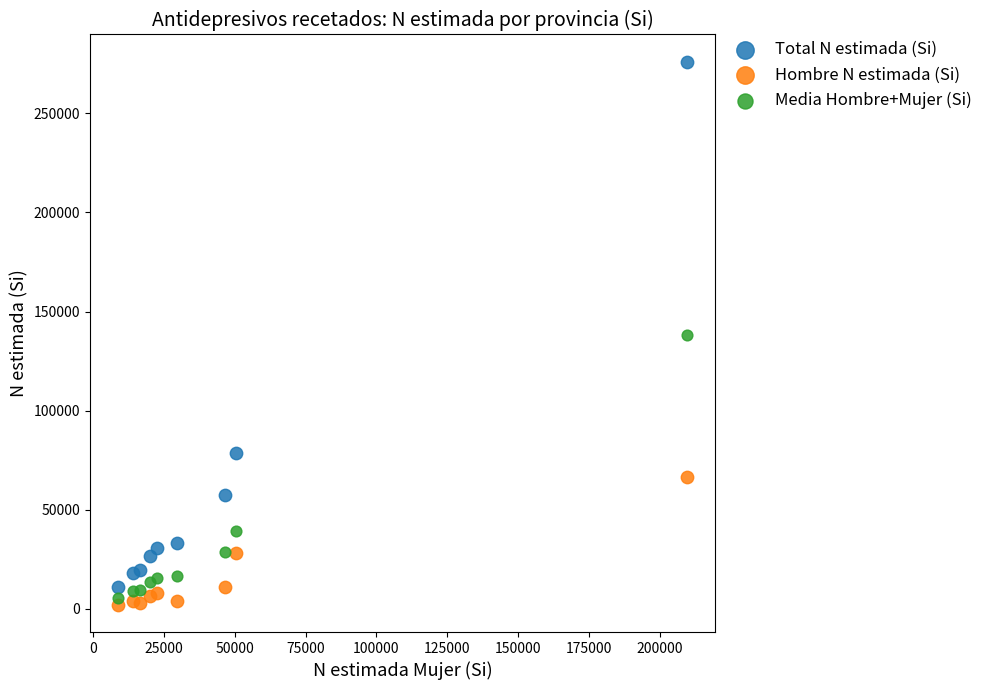

Which series contains the lowest Y value?

Hombre N estimada (Si)